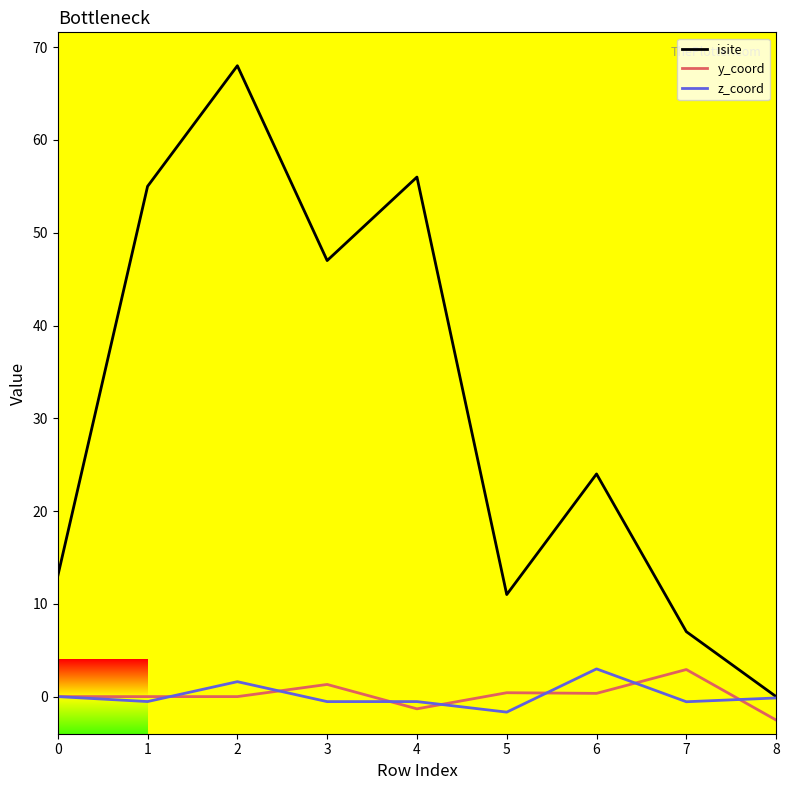

What is the greatest value displayed?

68.0